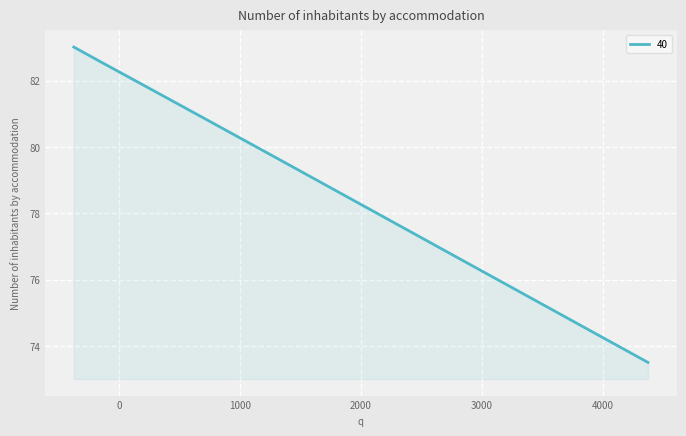

What is the difference between the maximum and minimum values?

9.5